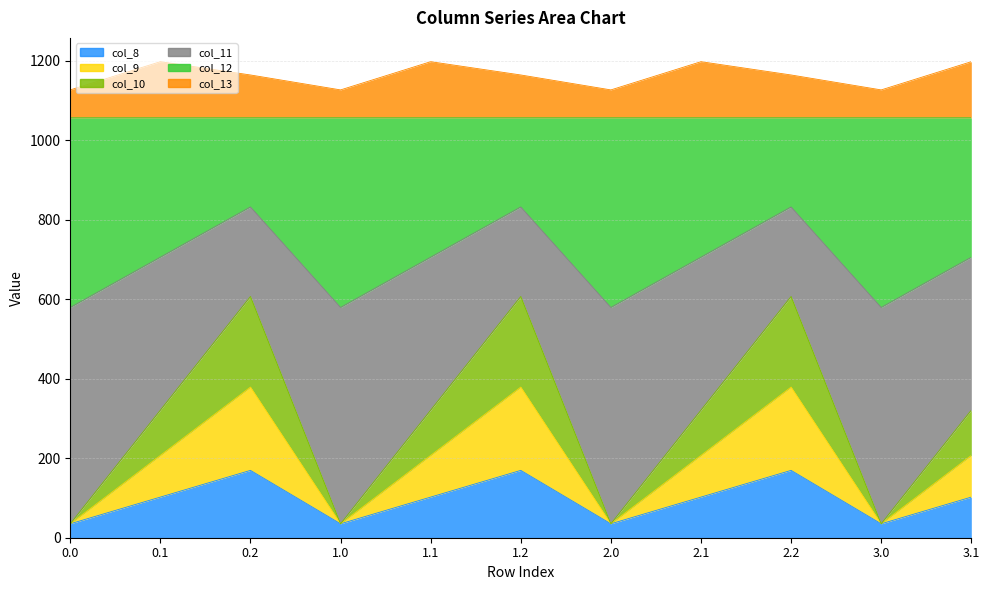

Where does the col_12 series first go above 705?

0.1